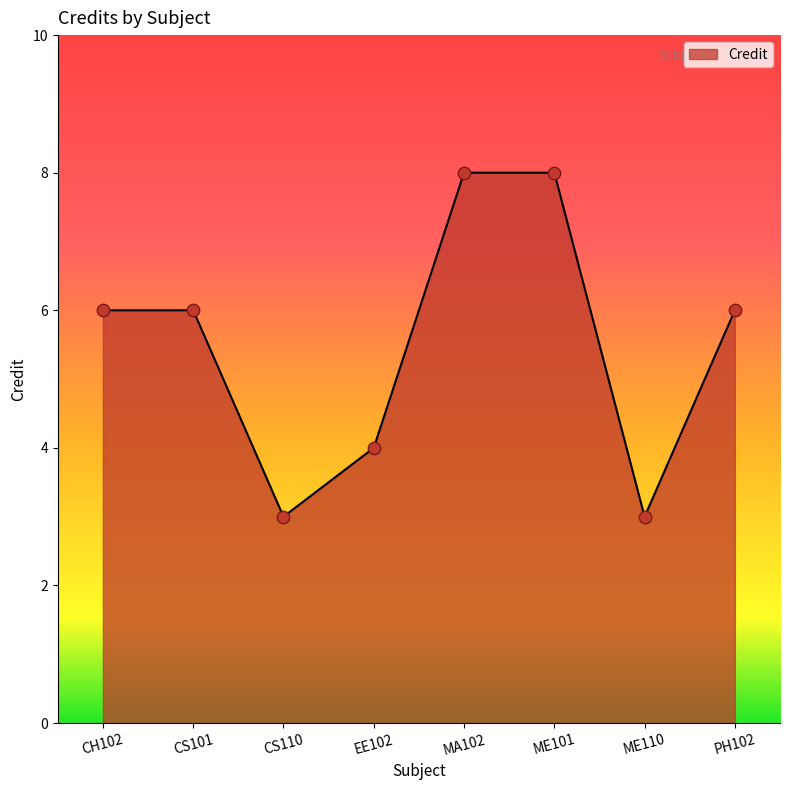

Which has a higher value, EE102 or ME110?

EE102